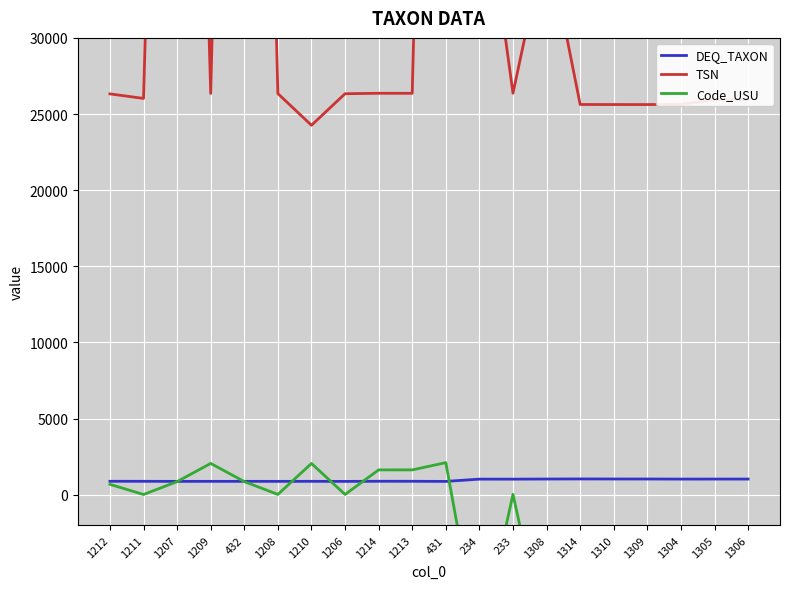

The Code_USU series shows 529 at 1209. True or false?

False